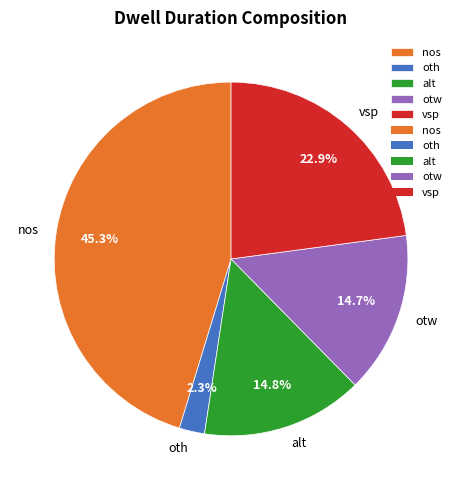

Is it true that oth is 14% of the pie?

False